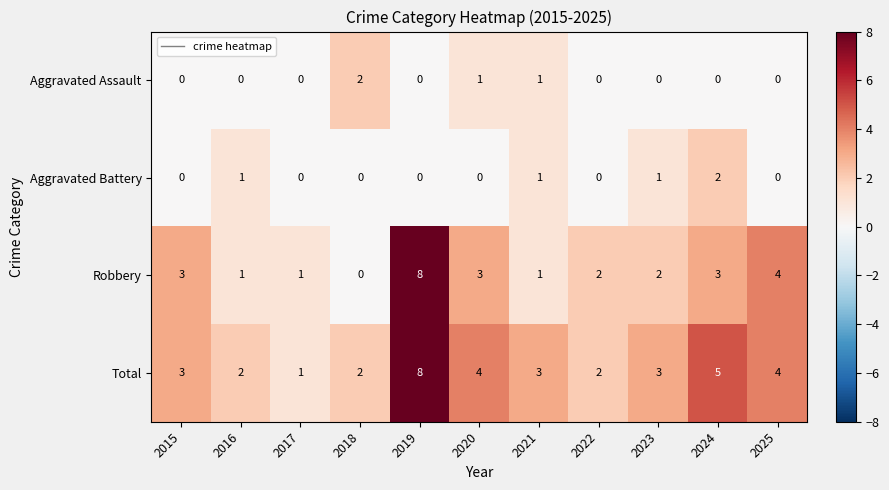

What is the spread (max minus min) of values at 2023?

3